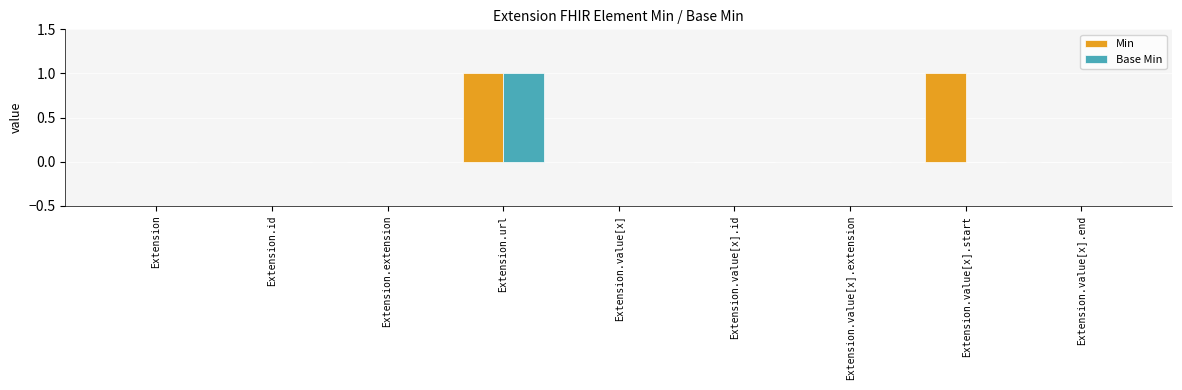

The Min series shows -1 at Extension.value[x].extension. True or false?

False